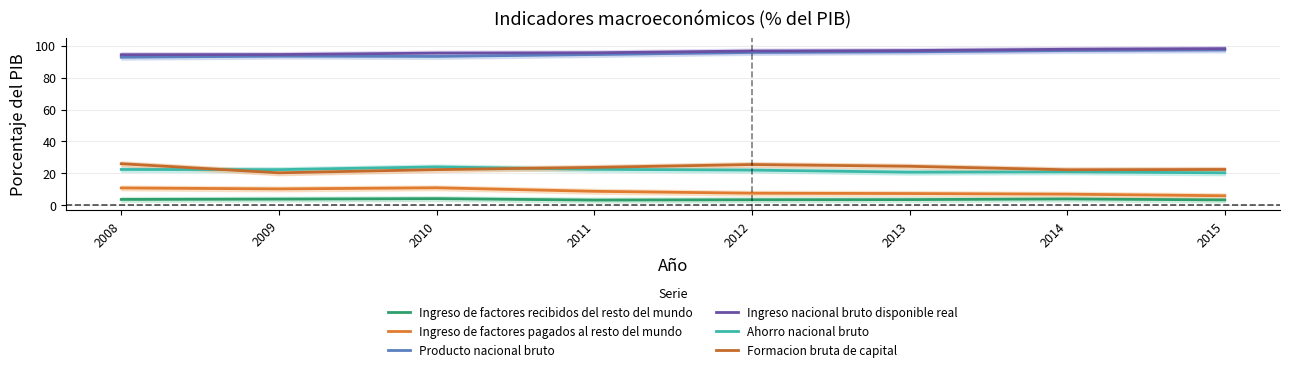

What is the value of the Ingreso nacional bruto disponible real point at the 7th from the left?

97.8